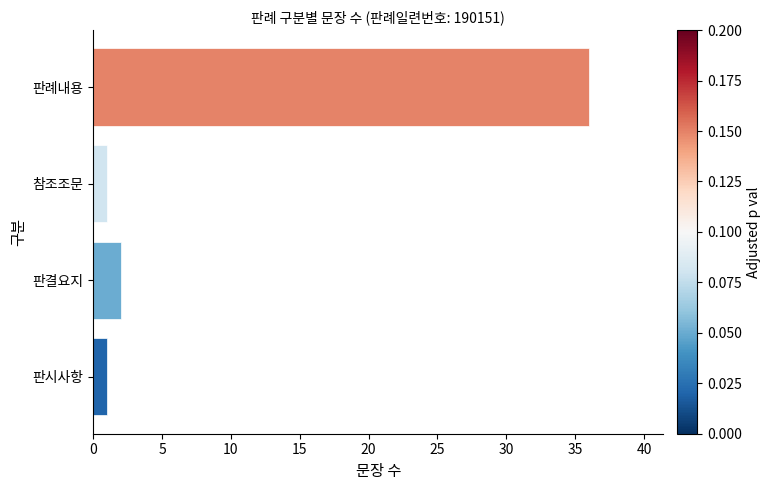

What is the greatest value displayed?

36